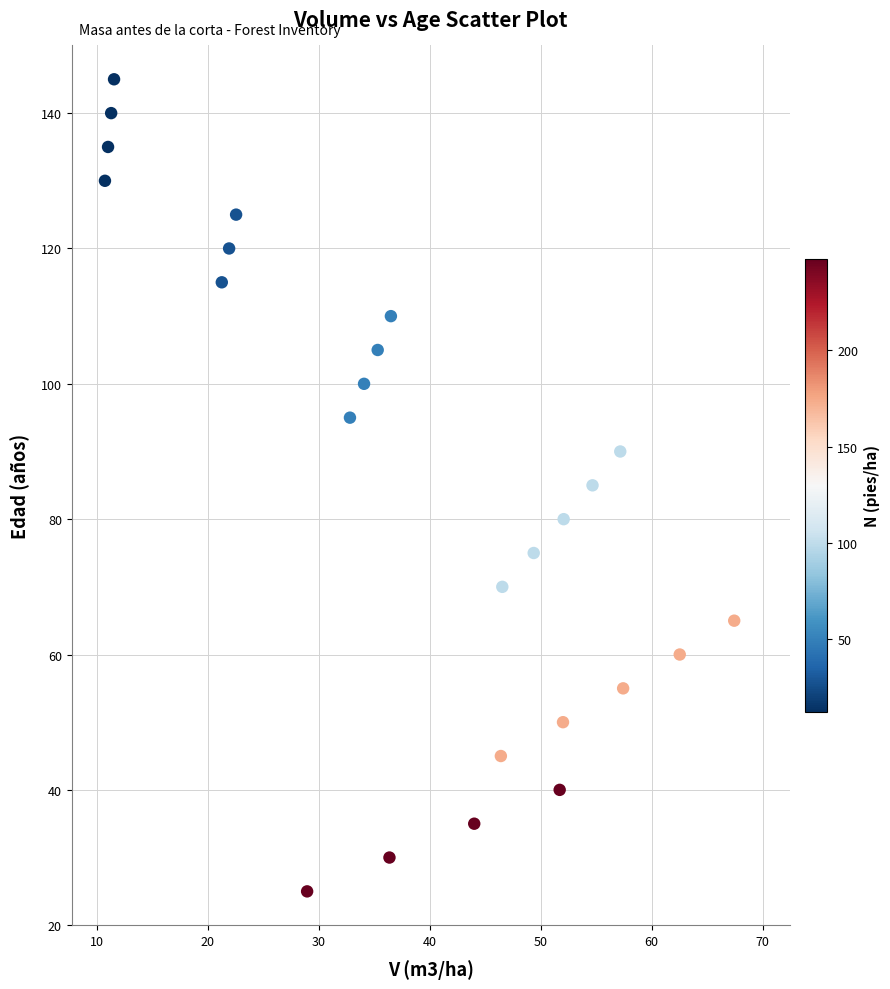

What is the range of Y values (max minus min)?

120